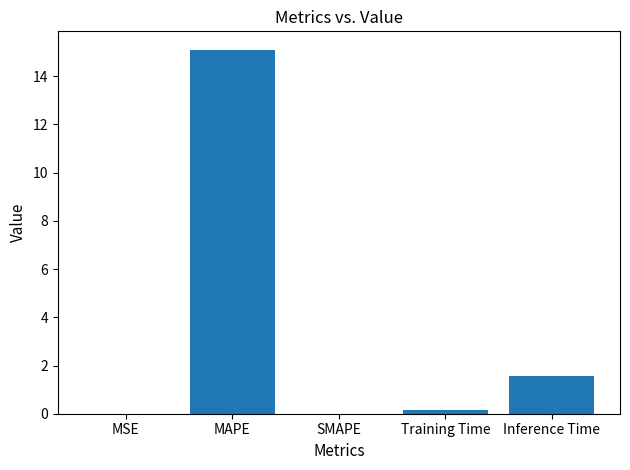

The chart shows a value of 20.4 at MAPE. True or false?

False